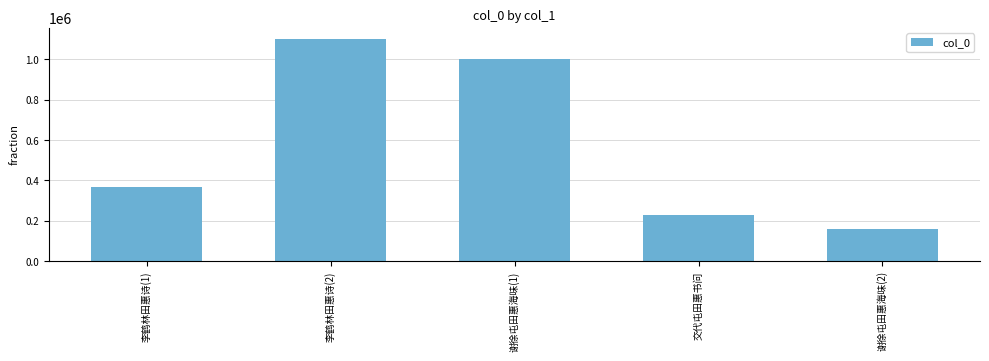

What position from the right is 谢徐屯田惠海味(1)?

3